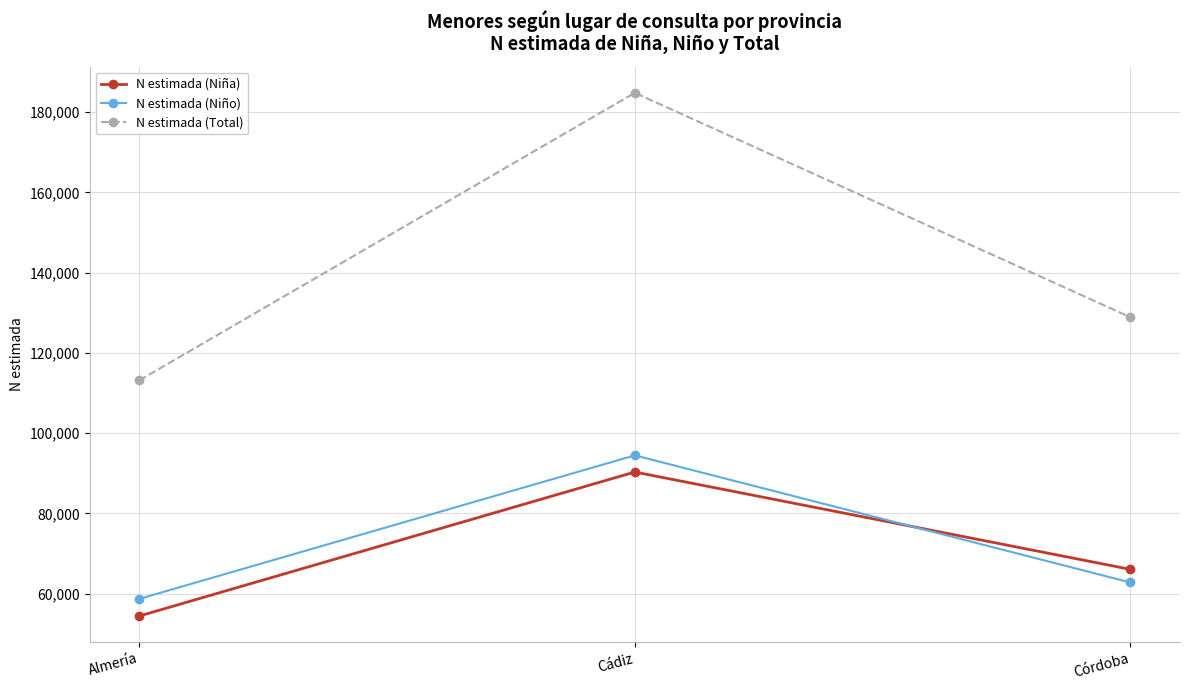

What is the difference between the maximum and minimum values in the N estimada (Niño) series?

35771